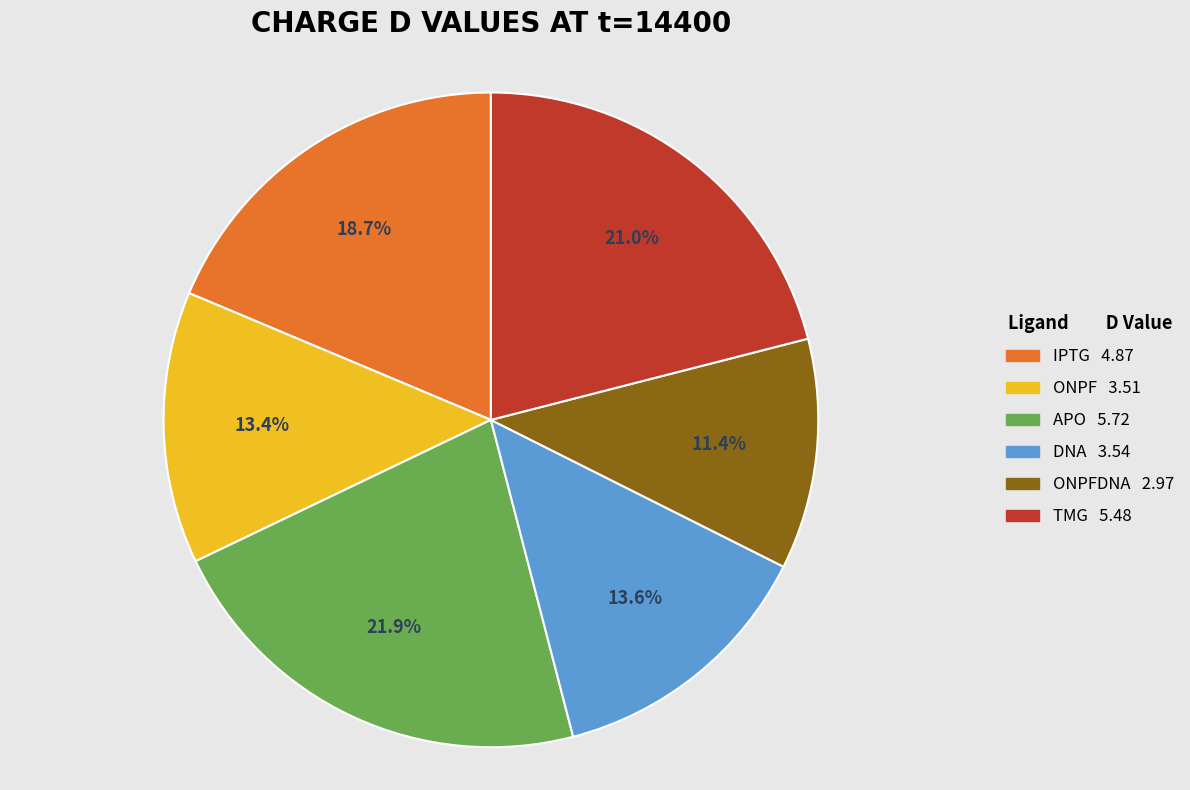

What is the largest slice in the pie chart?

APO 5.72